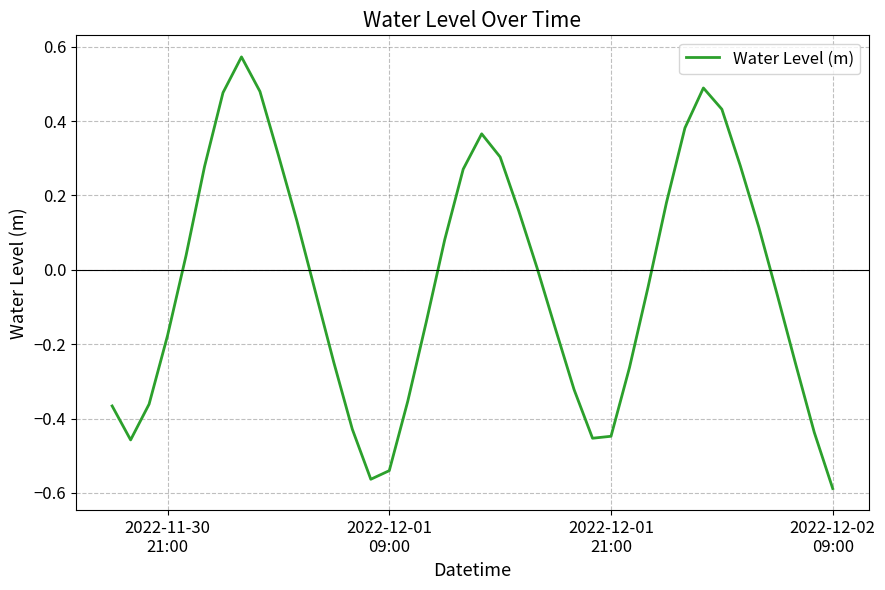

Is this an area chart (filled region under the line)?

No